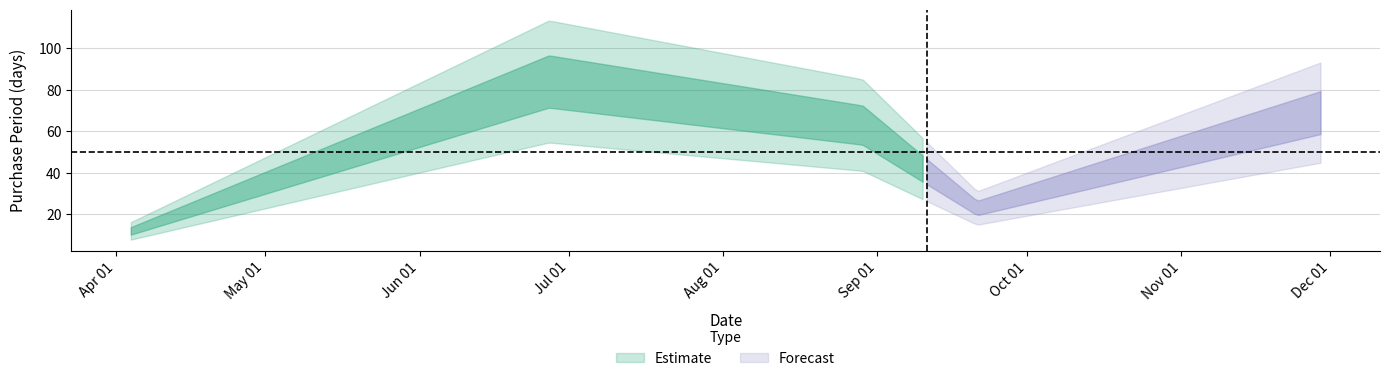

At which label is the value closest to 48?

2017-08-29